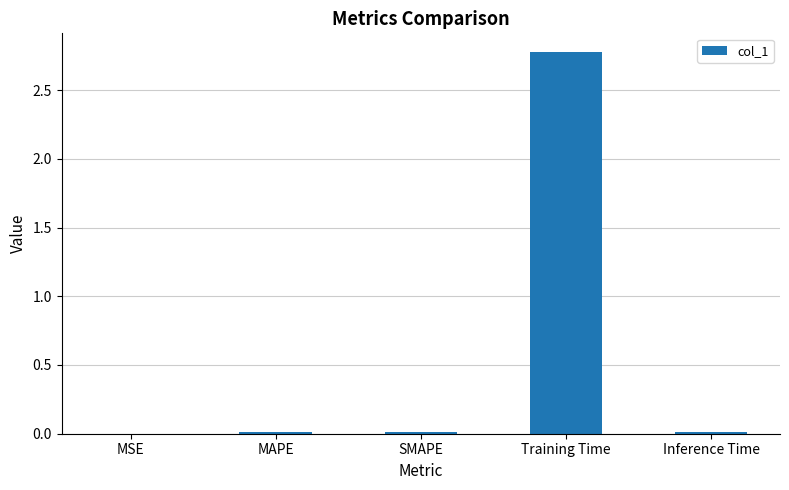

What is the sum of all values?

2.8